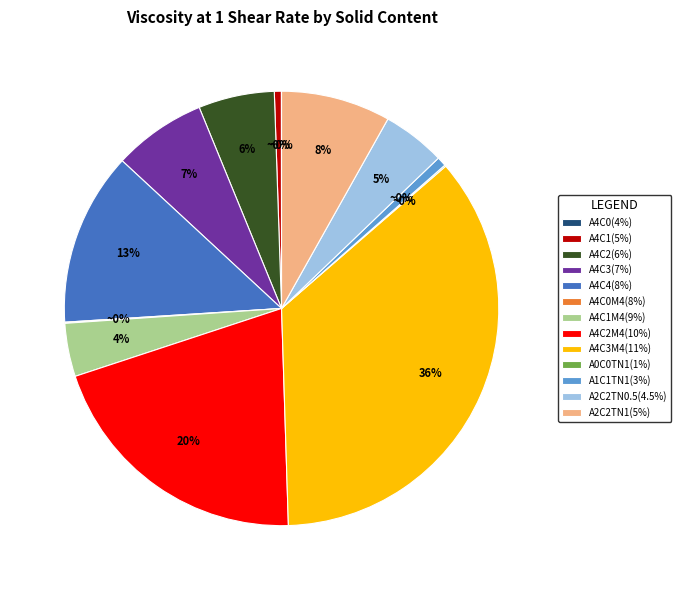

To the nearest percent, what portion does 9 represent?

4%